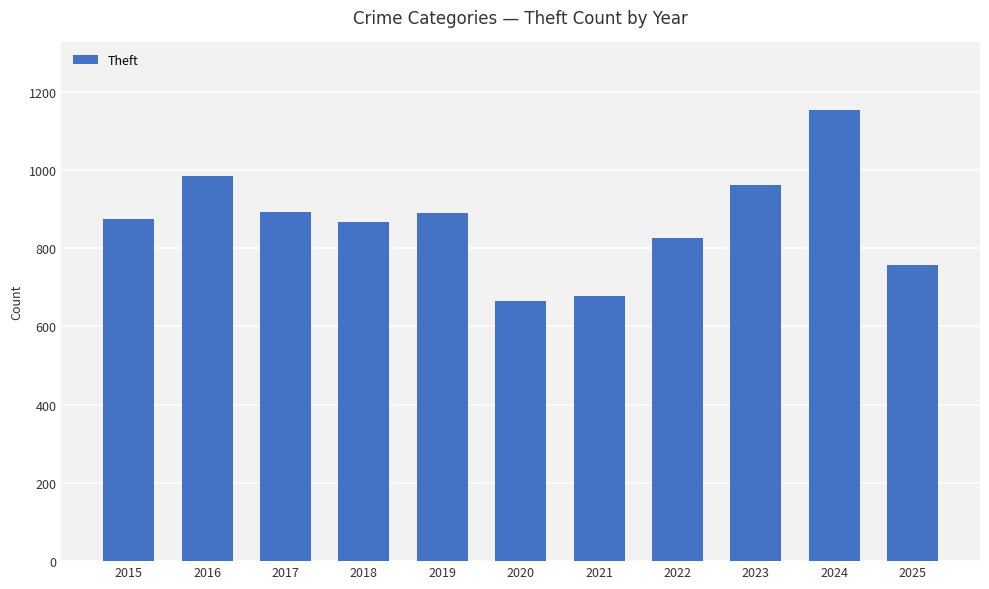

Count the number of data series in this chart.

1